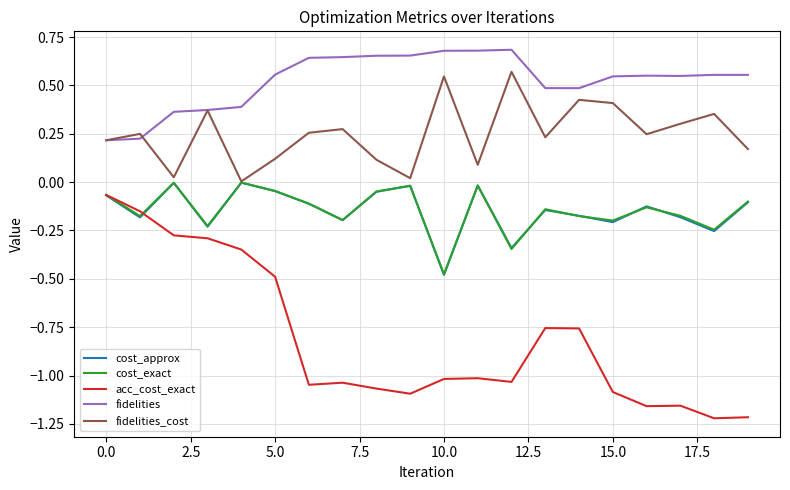

True or false: cost_exact and fidelities cross at least once.

False